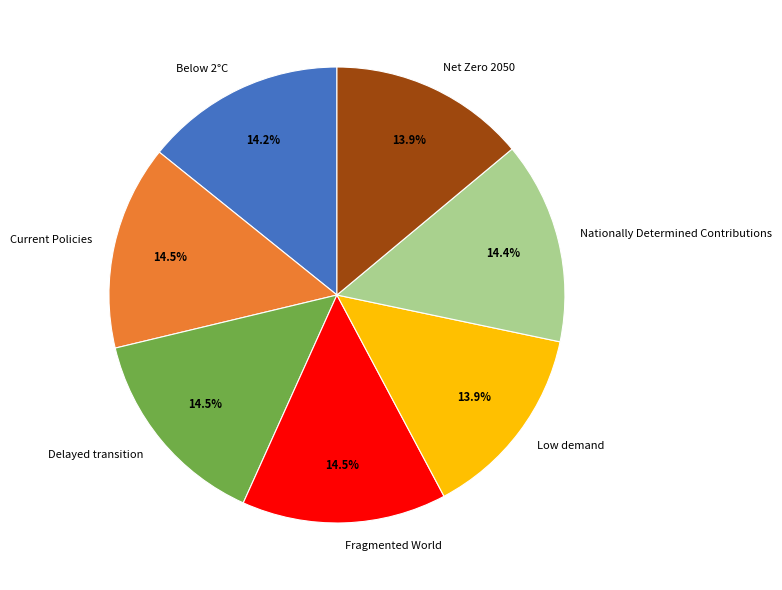

The Nationally Determined Contributions slice represents 14% of the pie. True or false?

True